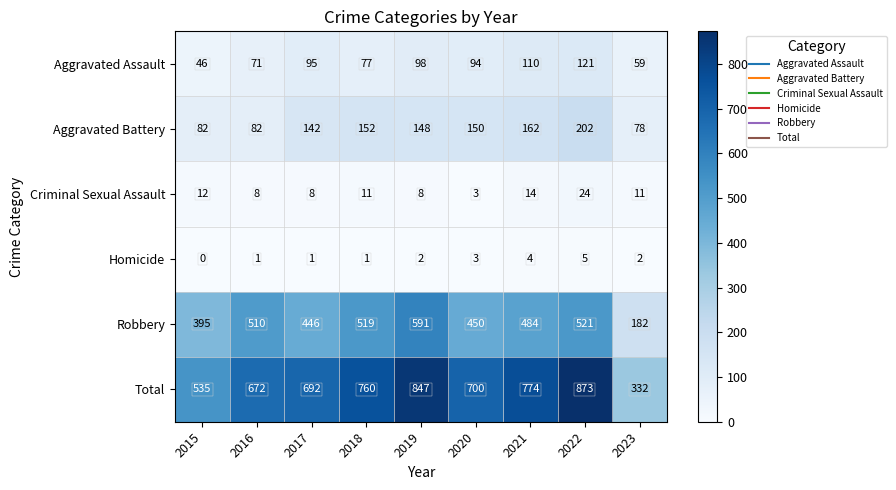

Which series changed the most between 2019 and 2023?

Total